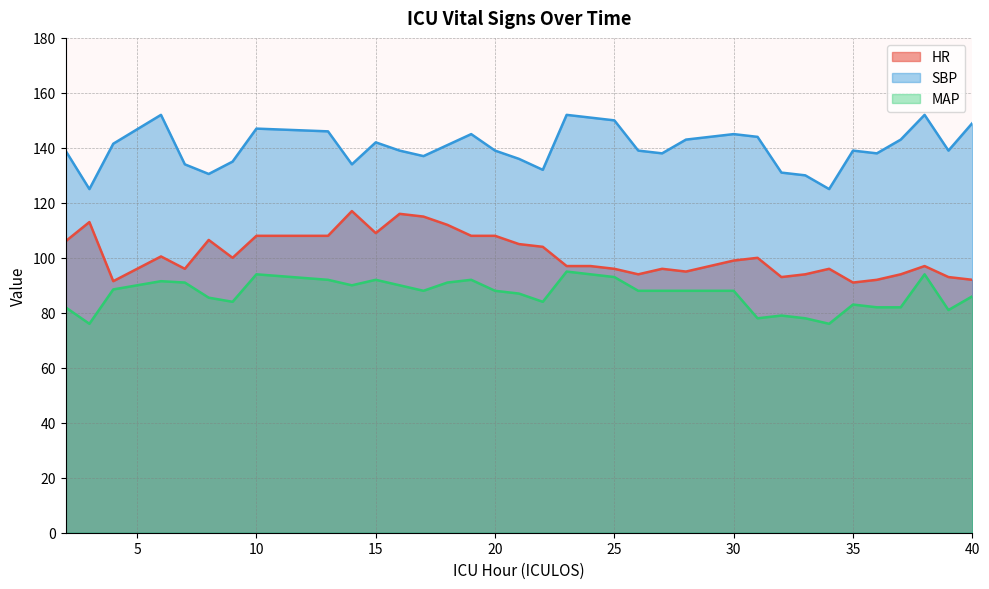

How many lines are shown in the chart?

3